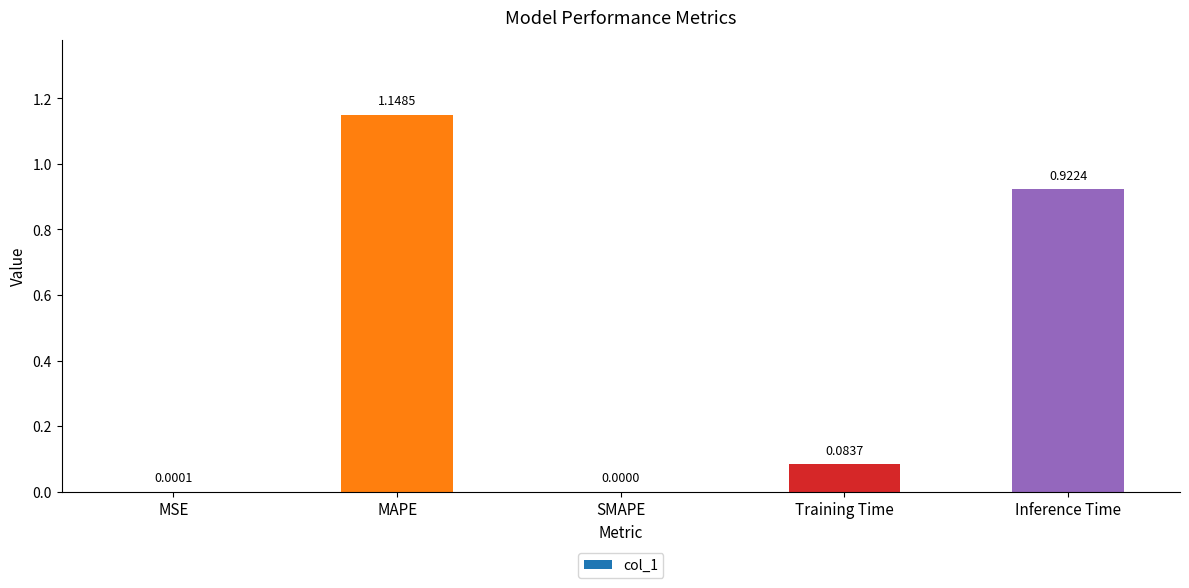

The chart shows a value of 0.6 at MAPE. True or false?

False